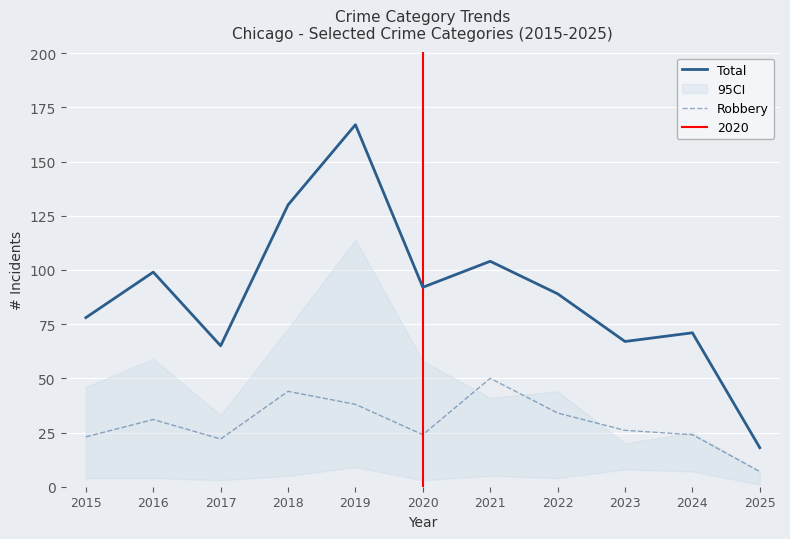

How many data points does each series have?

11